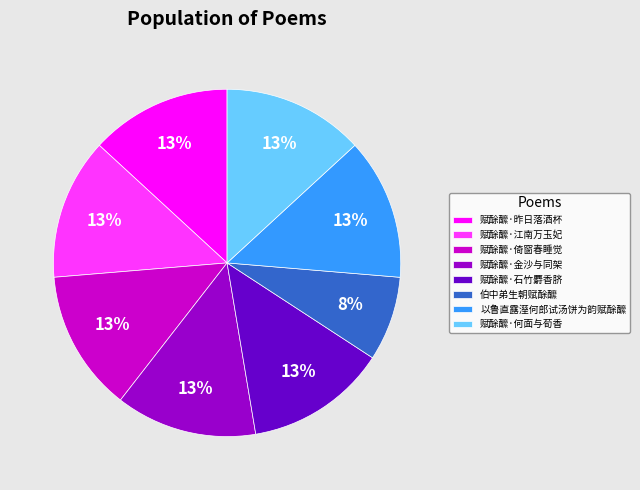

True or false: 赋酴醿·石竹麝香脐 accounts for 13% of the total.

True